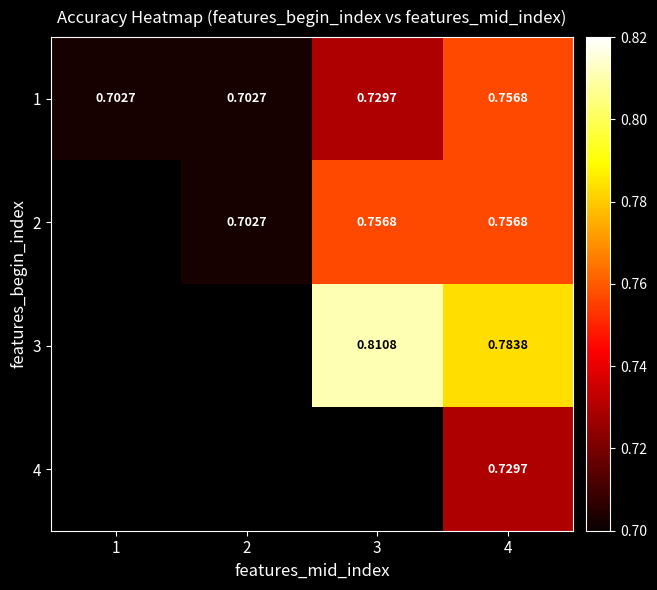

At which category is the sum across all series the highest?

4